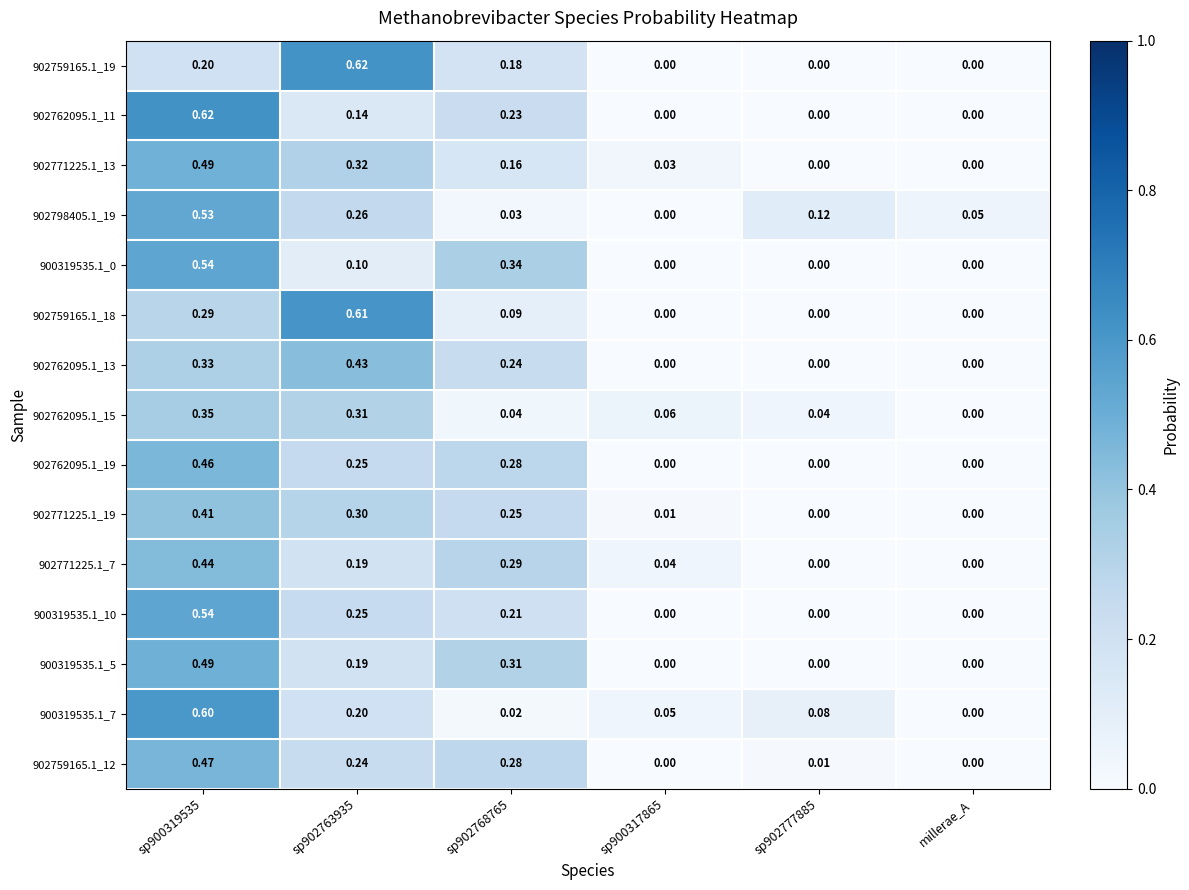

Between sp900317865 and millerae_A, which series saw the biggest shift?

902762095.1_15